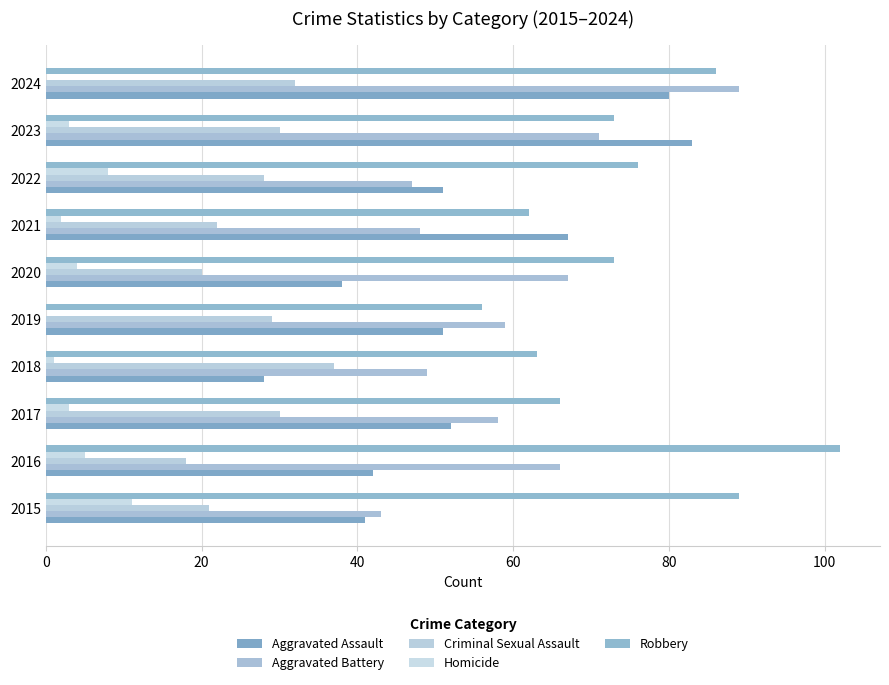

How many series are shown in this chart?

5